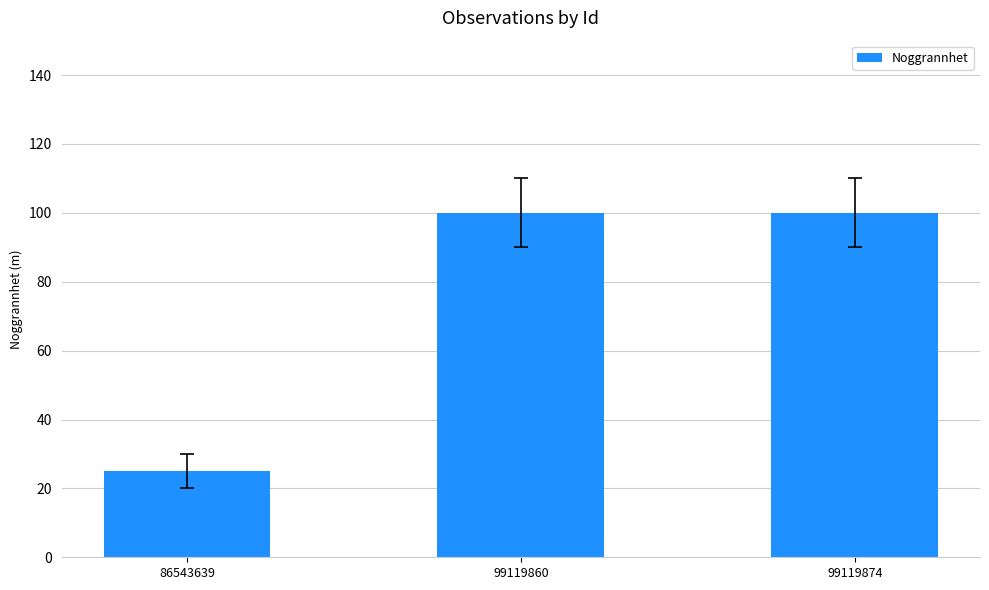

What is the difference between the values at 99119860 and 86543639?

75